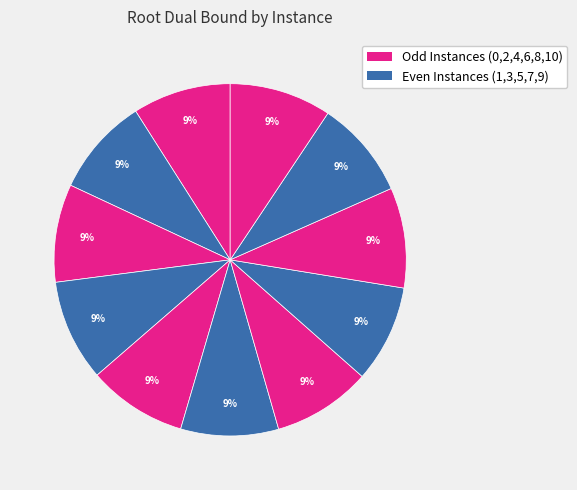

How many segments does this pie chart have?

11